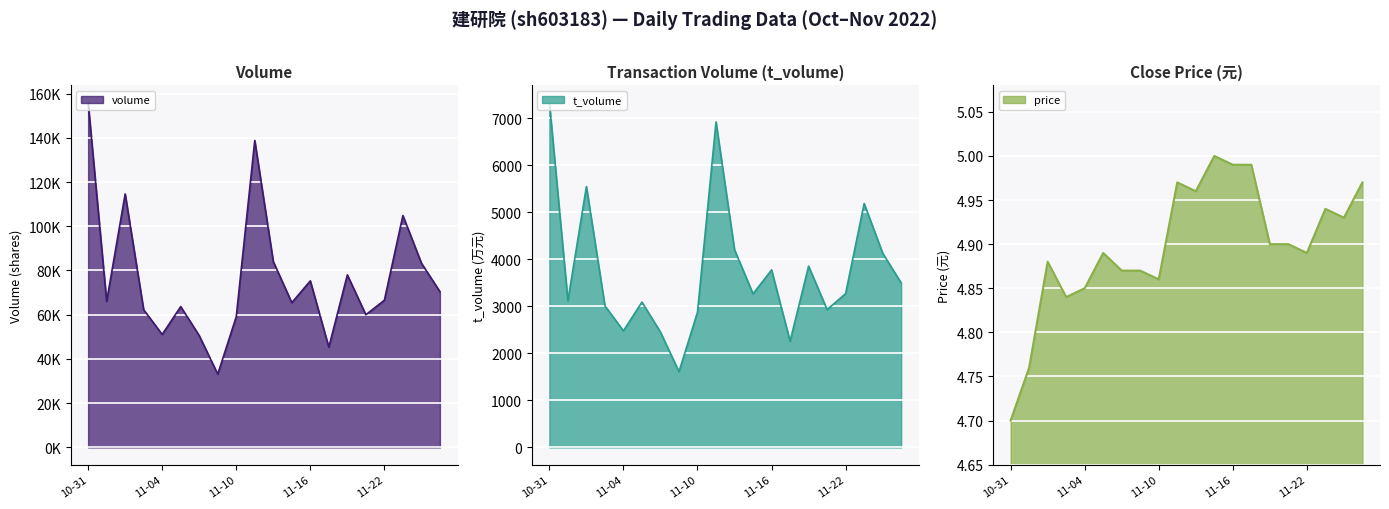

At which label does price reach its minimum?

10-31